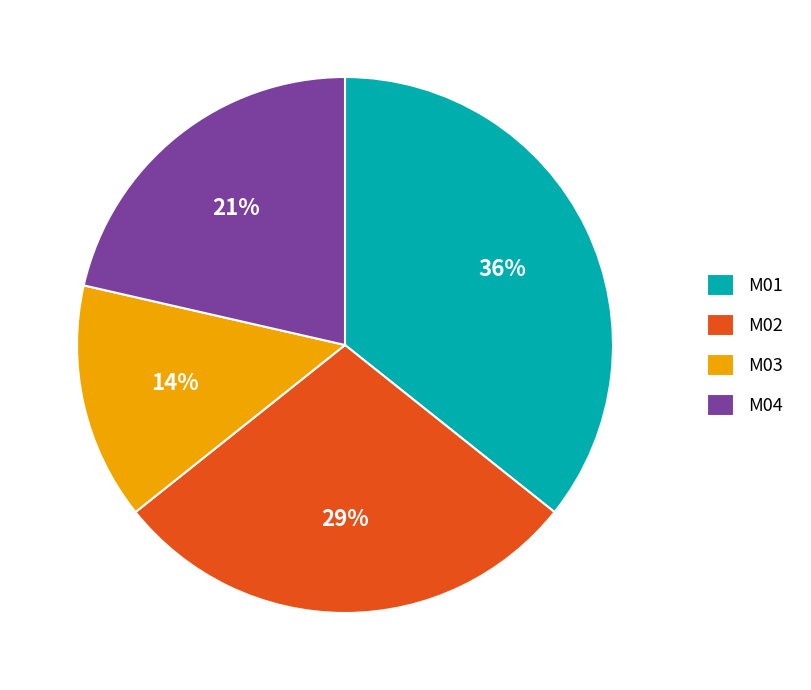

Approximately how many times larger is the value at M04 compared to M03?

1.5